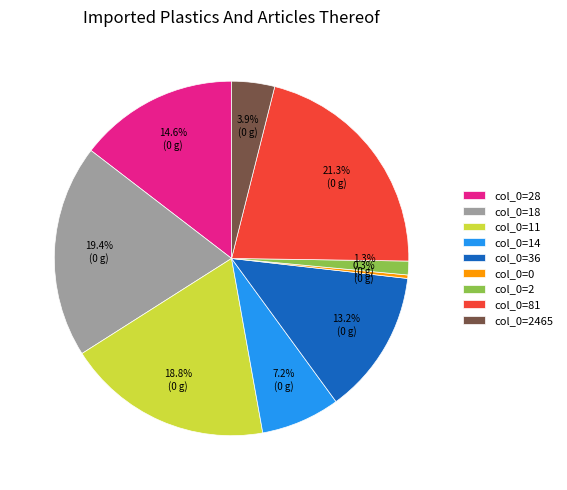

To the nearest percent, what is the difference between the largest and smallest slice percentages?

21%